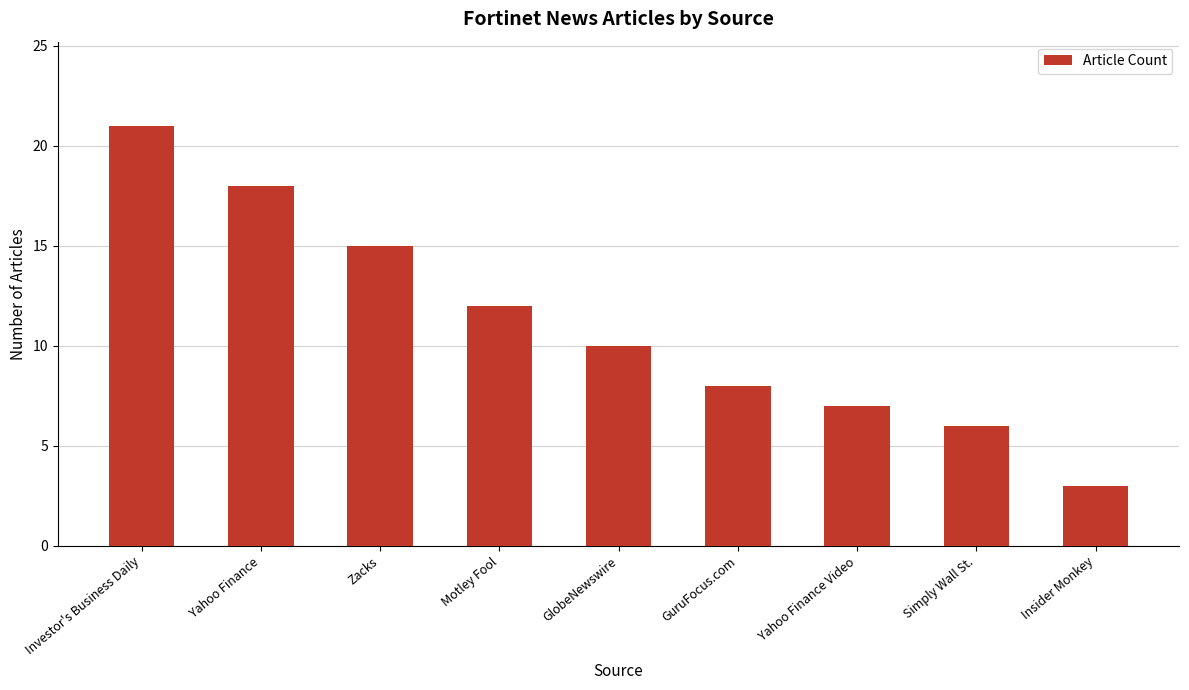

What is the difference between the values at Yahoo Finance Video and Insider Monkey?

4